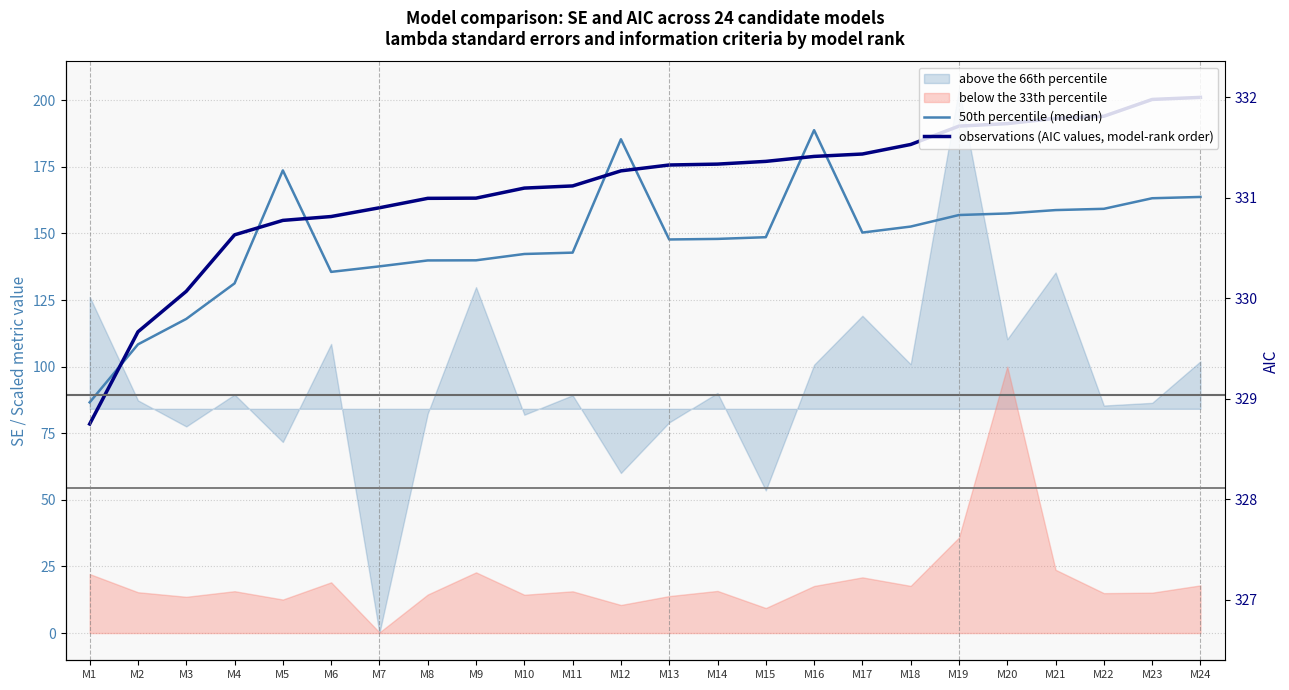

What is the value of the observations (AIC values, model-rank order) point at the 4th from the left?

149.5